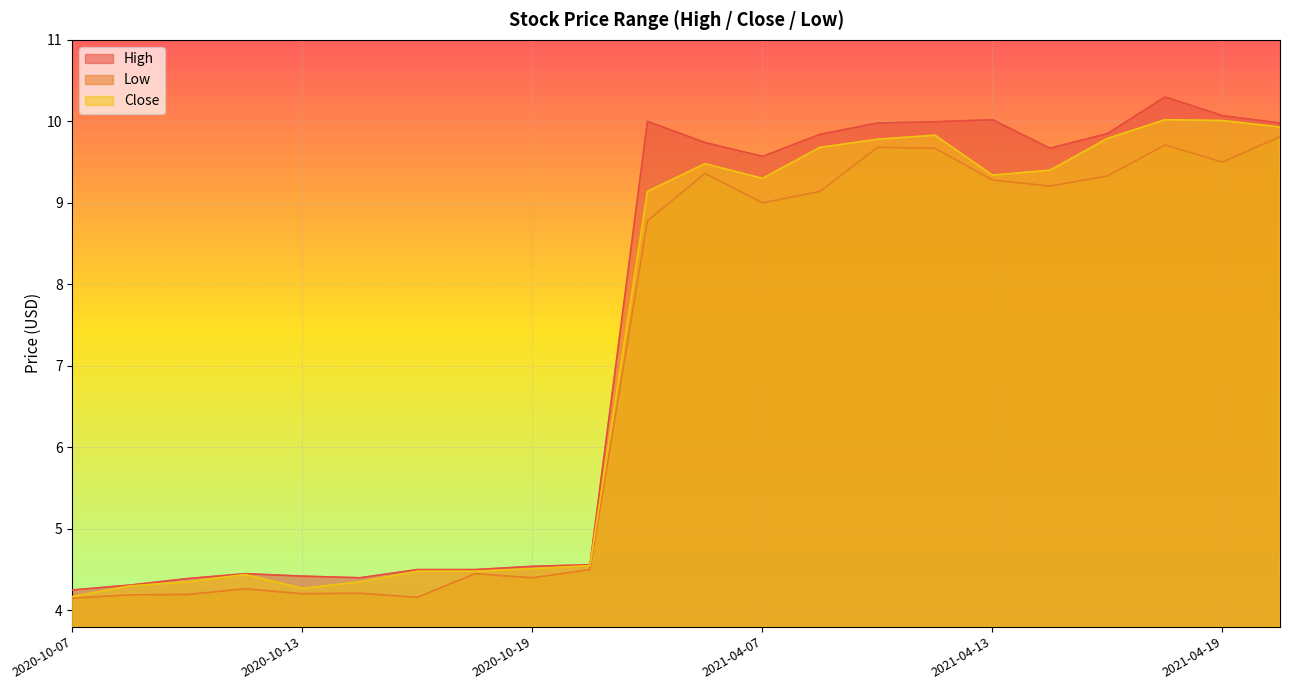

Is it true that Low equals 4.5 at 2020-10-20?

True